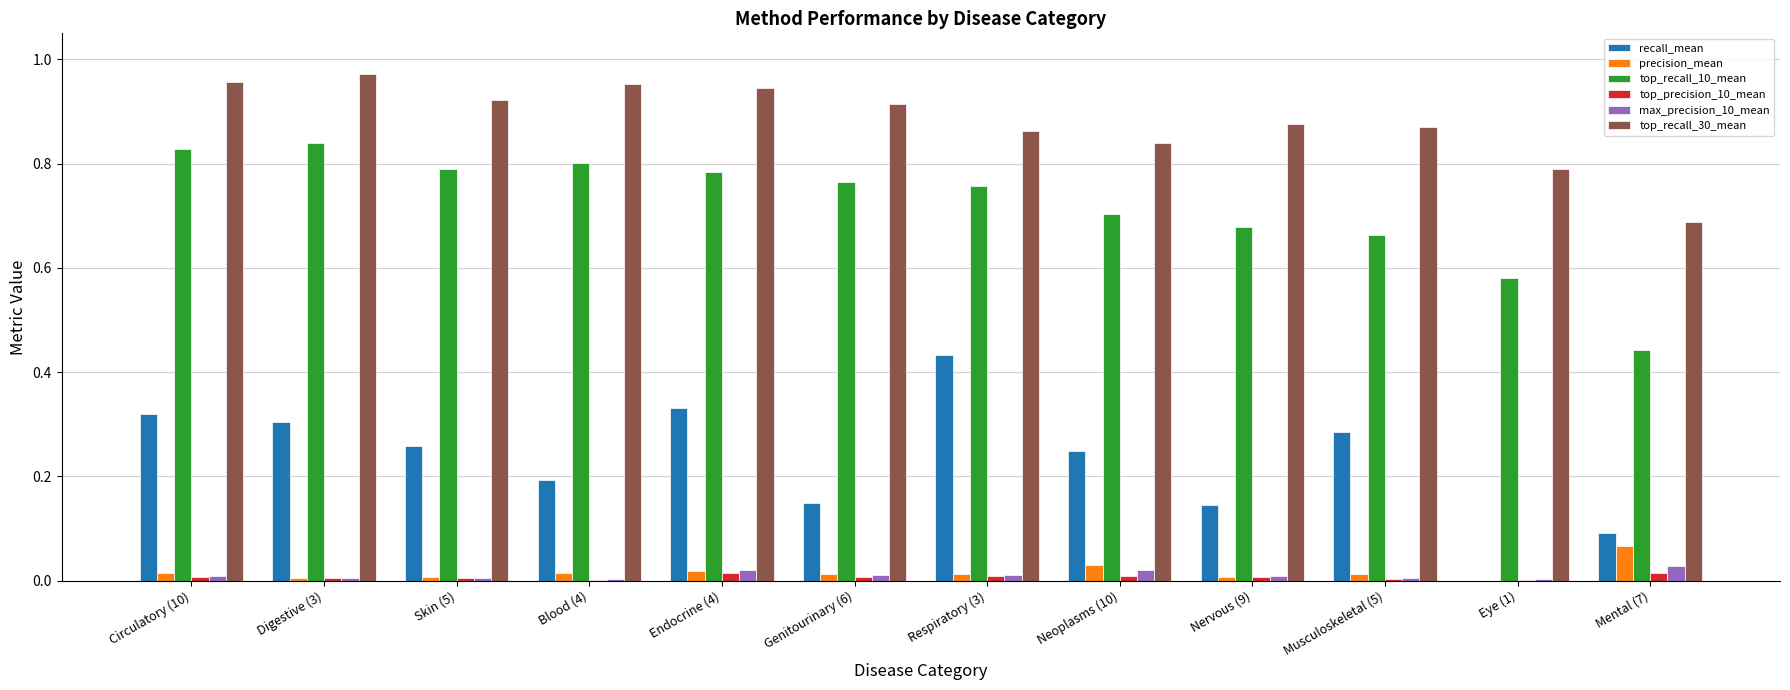

Which series has the largest total across all categories?

top_recall_30_mean